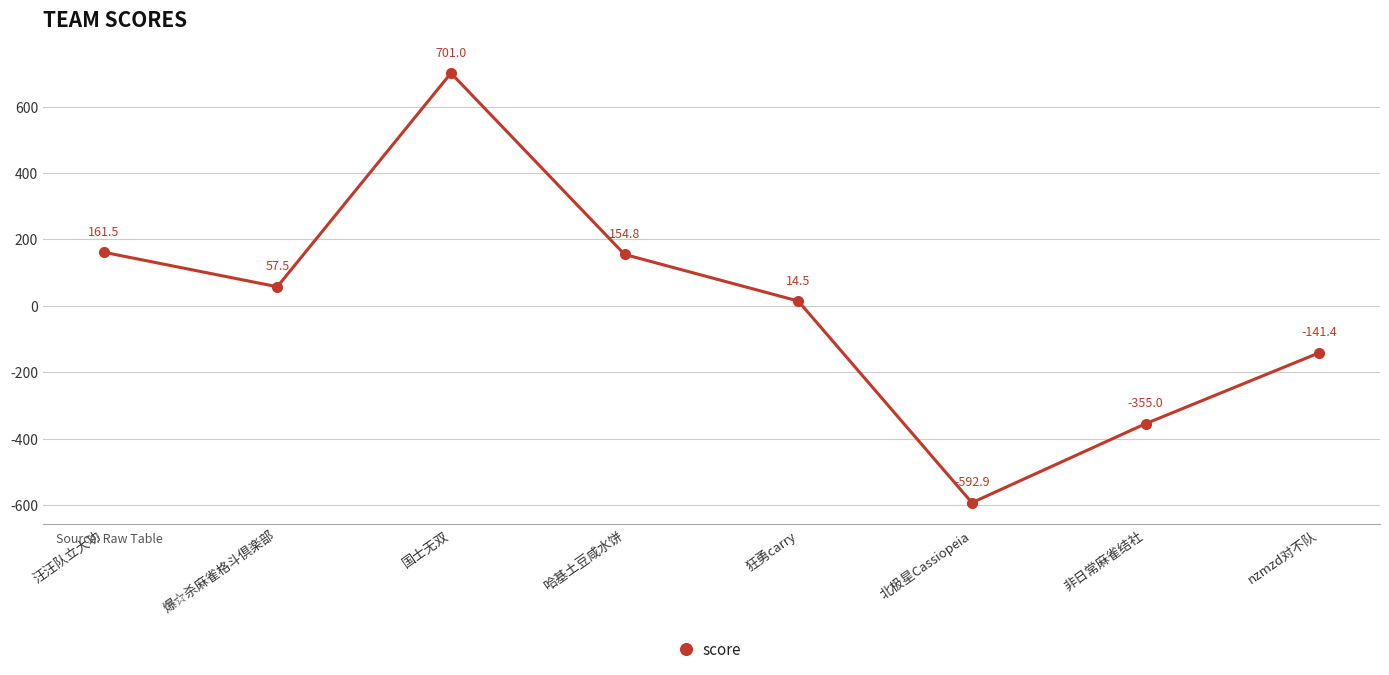

At which category does the chart reach its minimum across all series?

北极星Cassiopeia